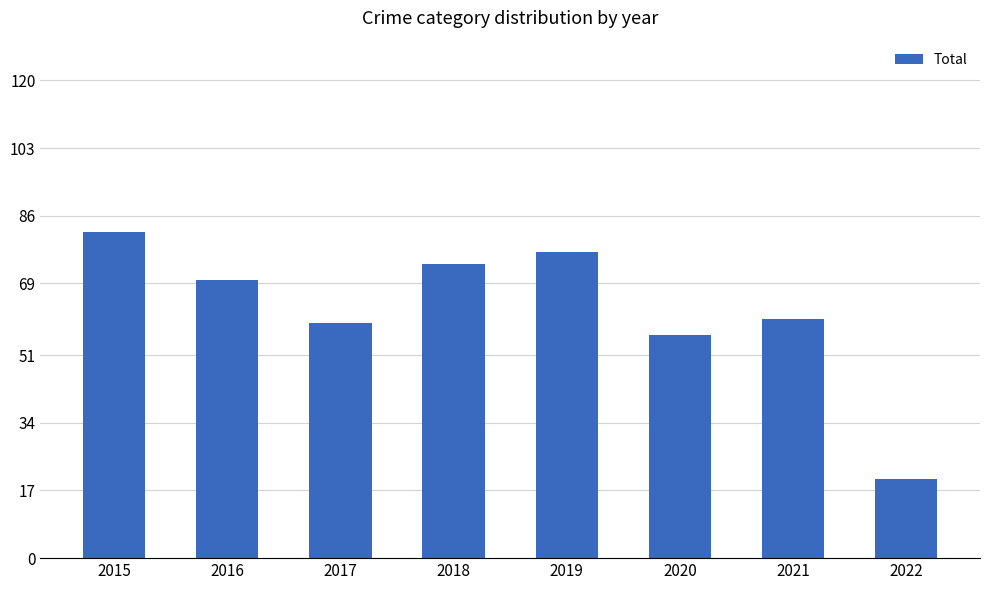

True or false: the data shows 60 at 2021.

True